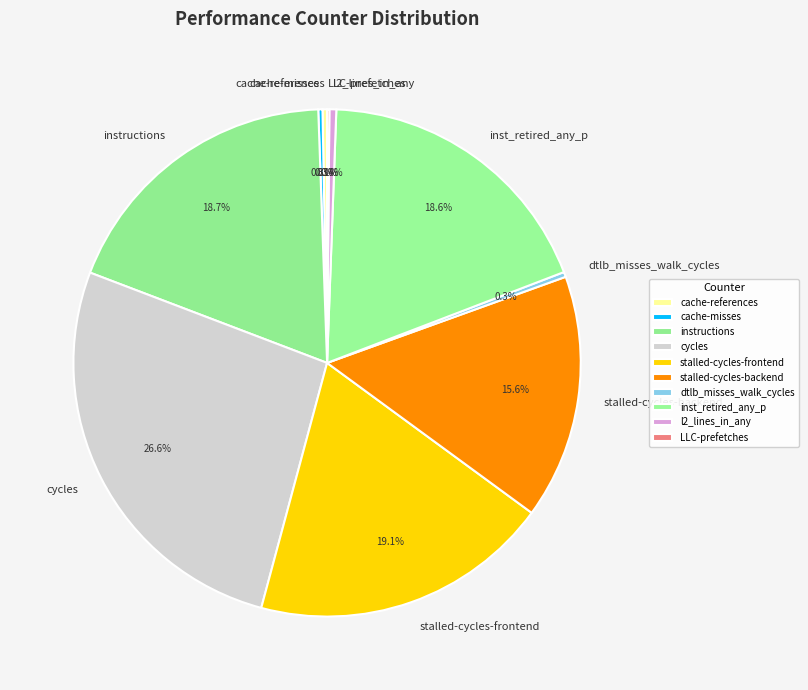

What percentage is NOT represented by l2_lines_in_any?

99.6%